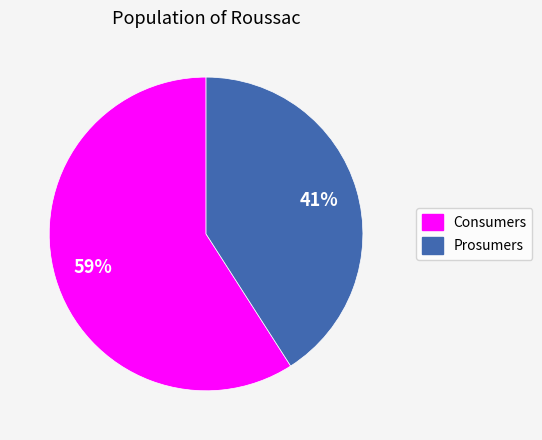

The Prosumers slice represents 41% of the pie. True or false?

True